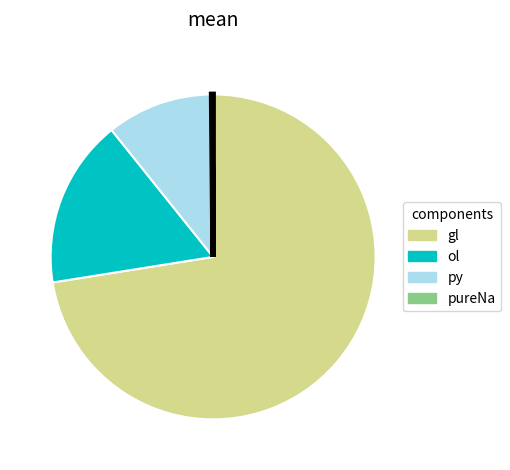

Is there a majority slice in this chart?

Yes